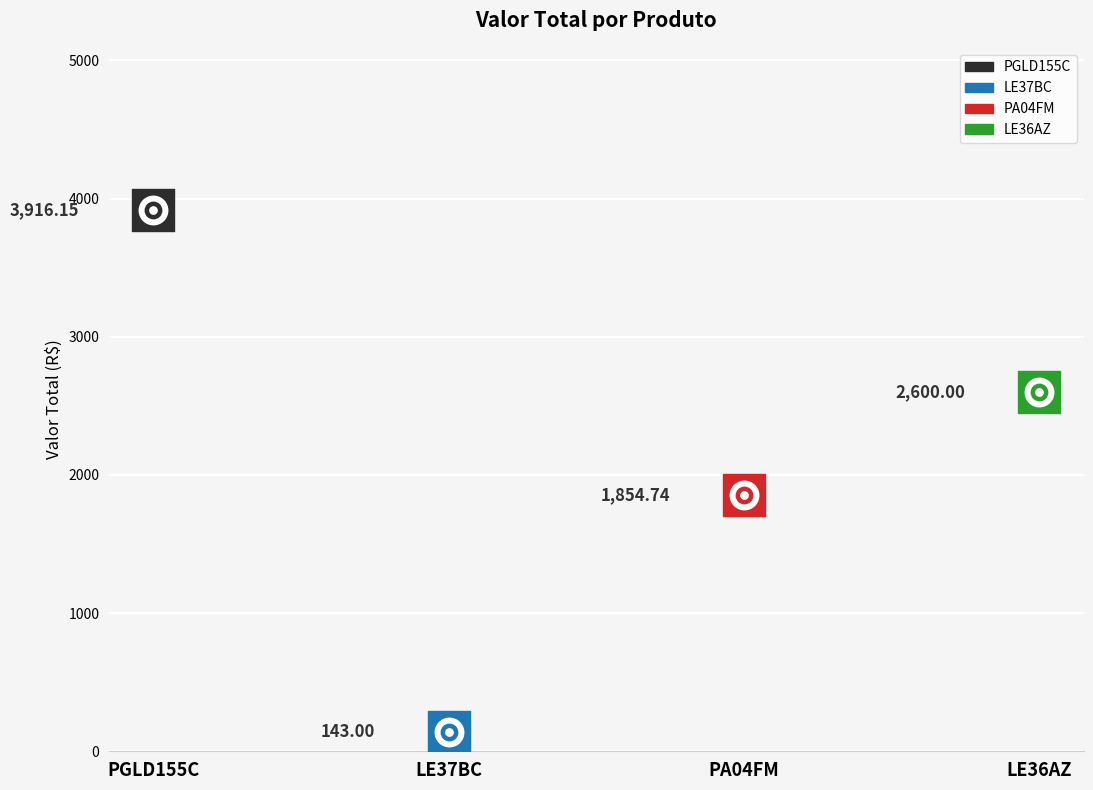

Between LE37BC and PA04FM, which is larger?

PA04FM